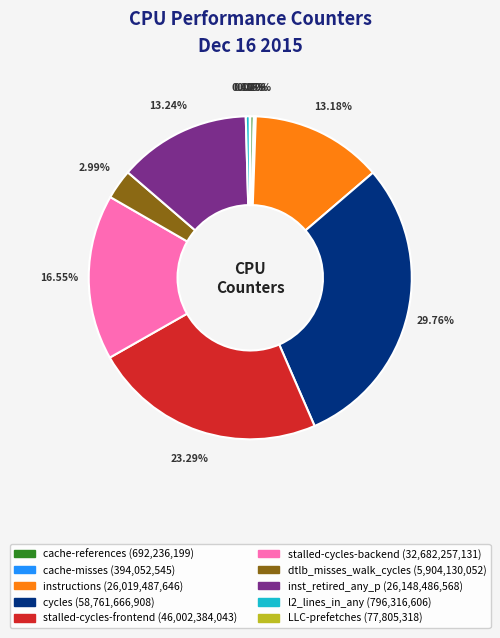

Which slice is the largest?

cycles